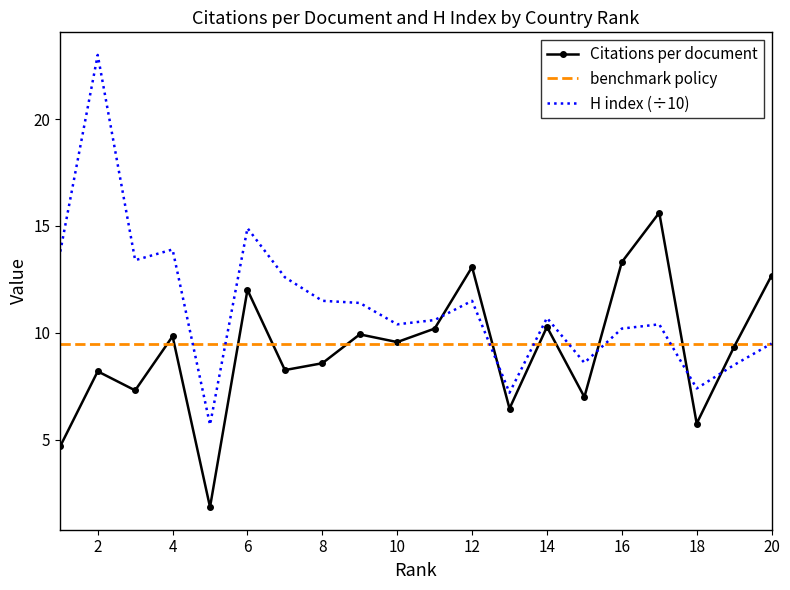

List the series in order of their peak value, lowest first.

benchmark policy, Citations per document, H index (÷10)